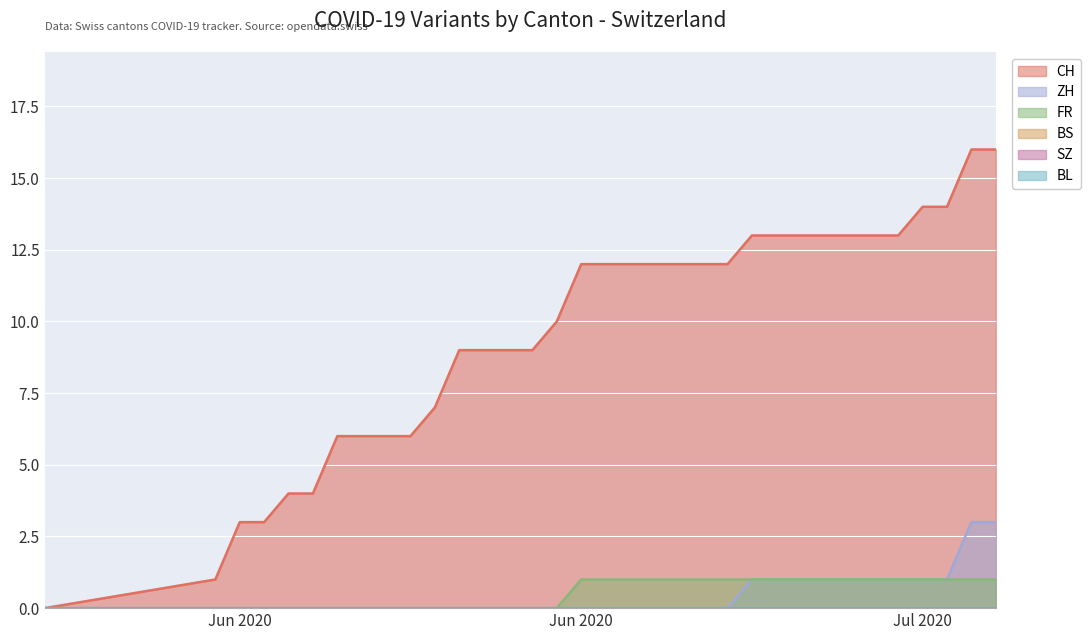

True or false: ZH and CH cross at least once.

False